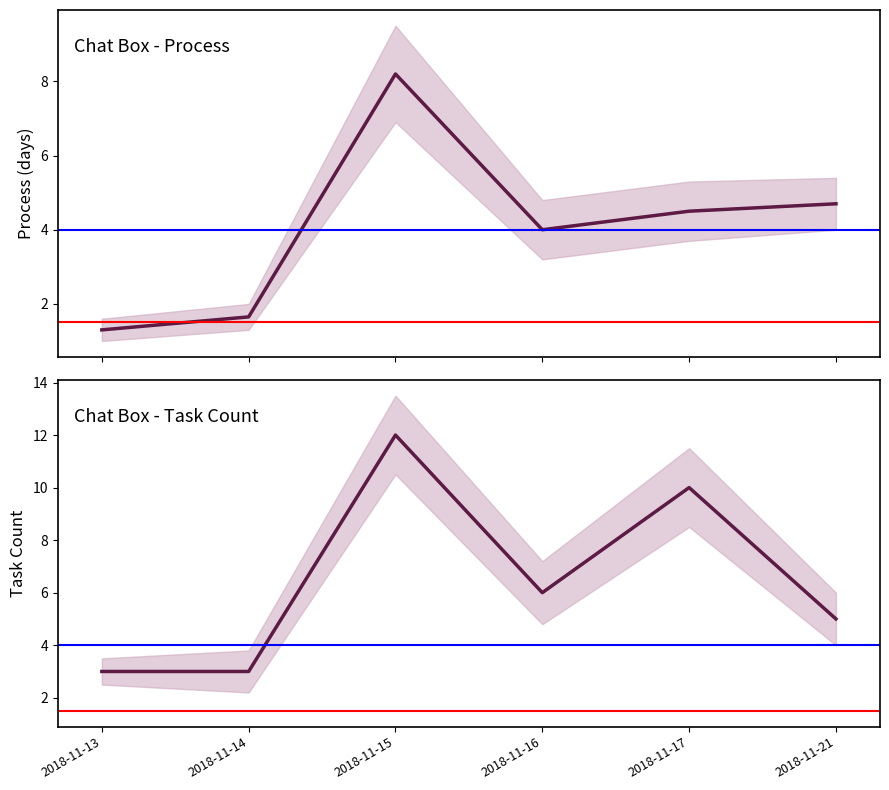

Which series has the largest total across all categories?

Task Count